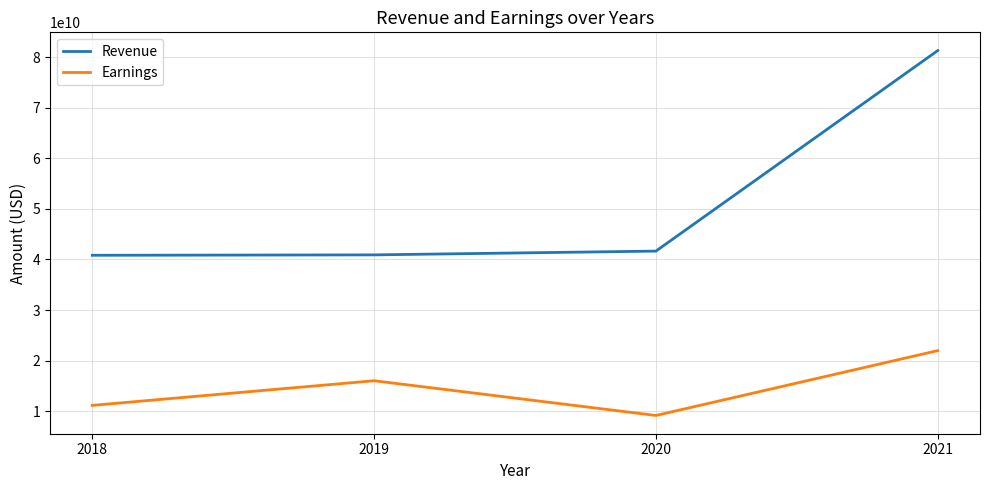

What is the smallest value displayed?

9159000000